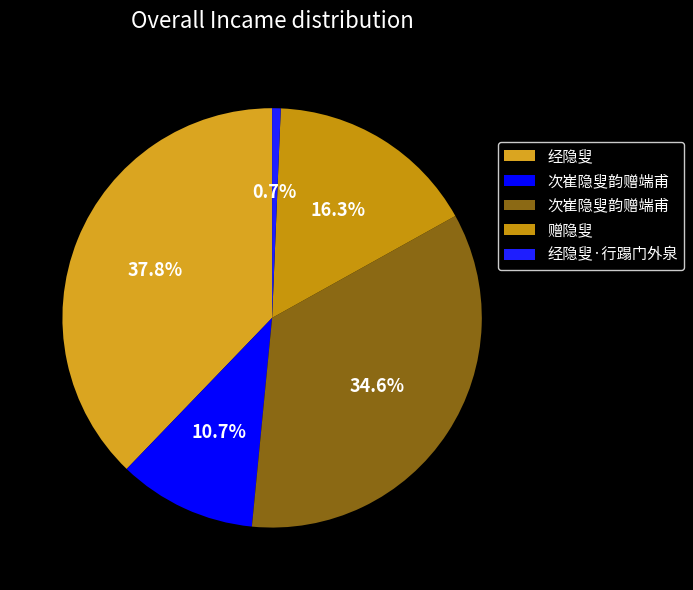

Count the number of slices in the pie.

5